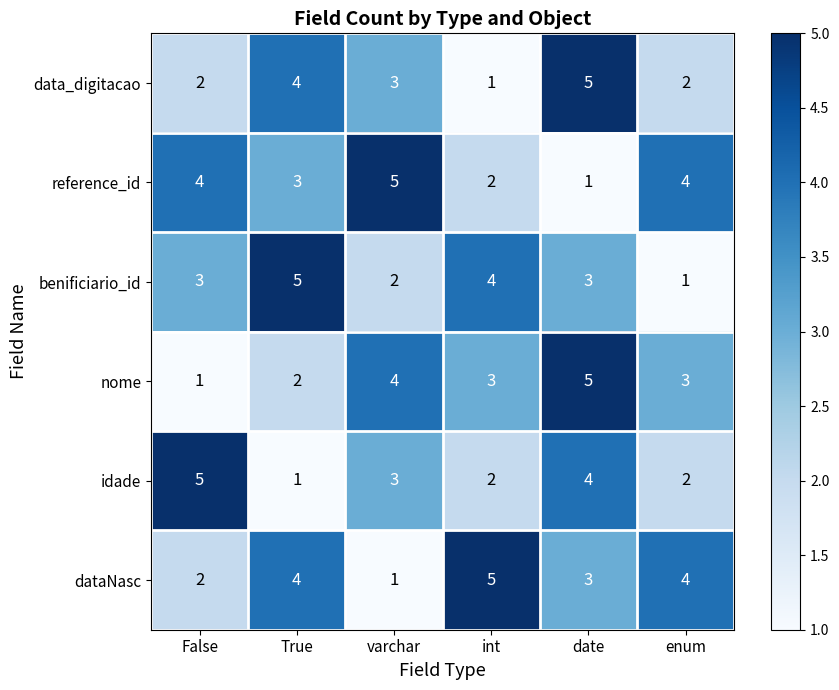

The nome series shows 4 at enum. True or false?

False